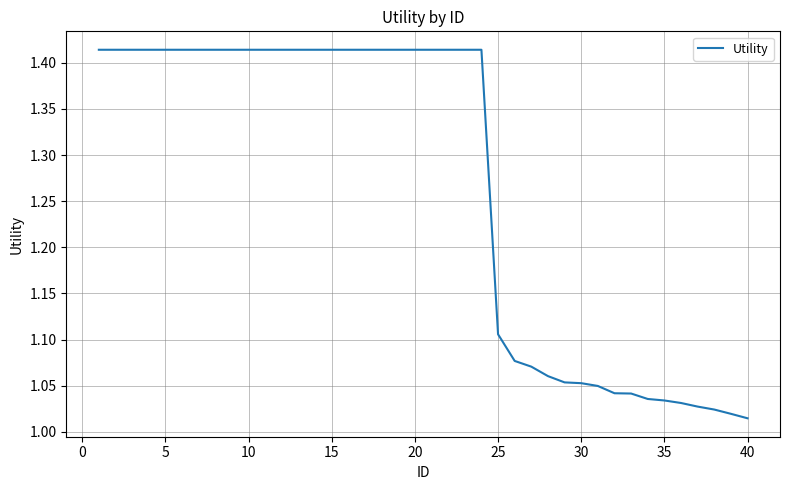

What is the difference between the maximum and minimum values?

0.4